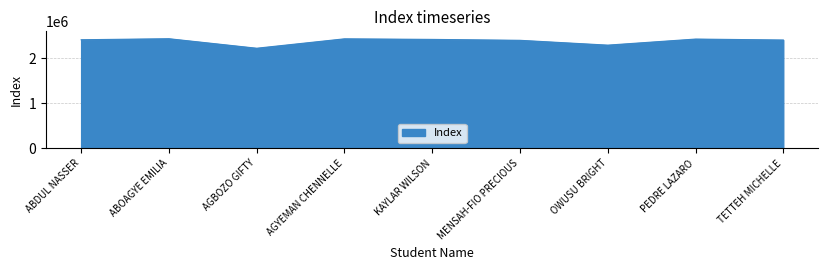

What is the greatest value displayed?

2435680